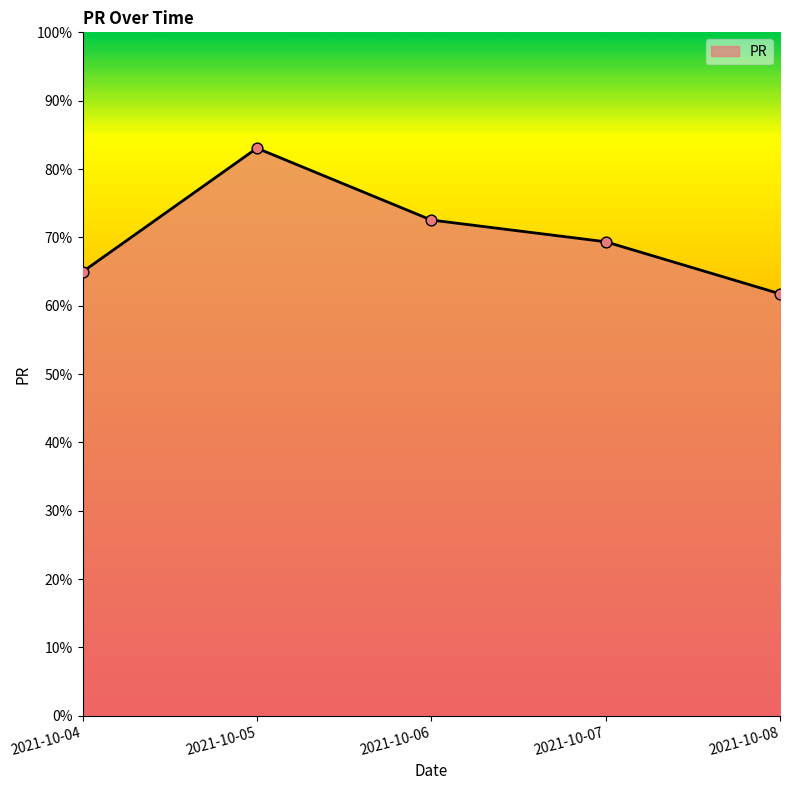

What is the change in value from 2021-10-05 to 2021-10-07?

-13.7